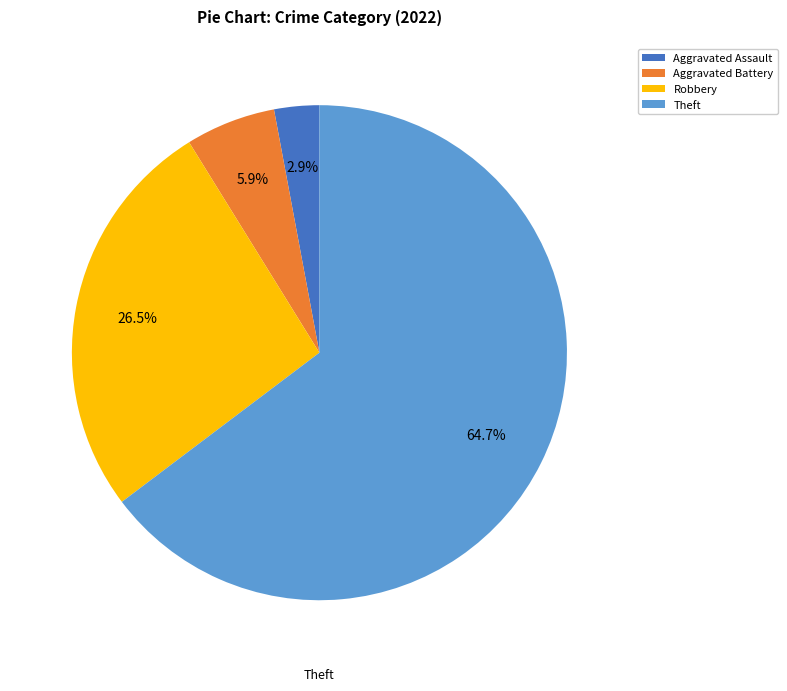

To the nearest percent, what percentage of the pie is Aggravated Assault?

3%